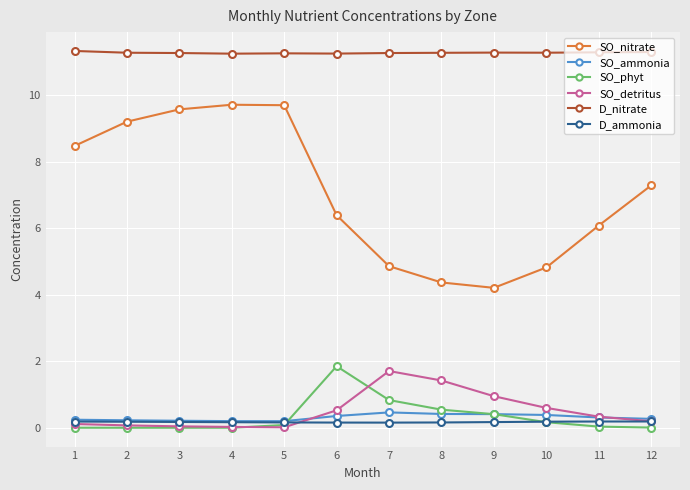

Which series changed the most between 4 and 12?

SO_nitrate